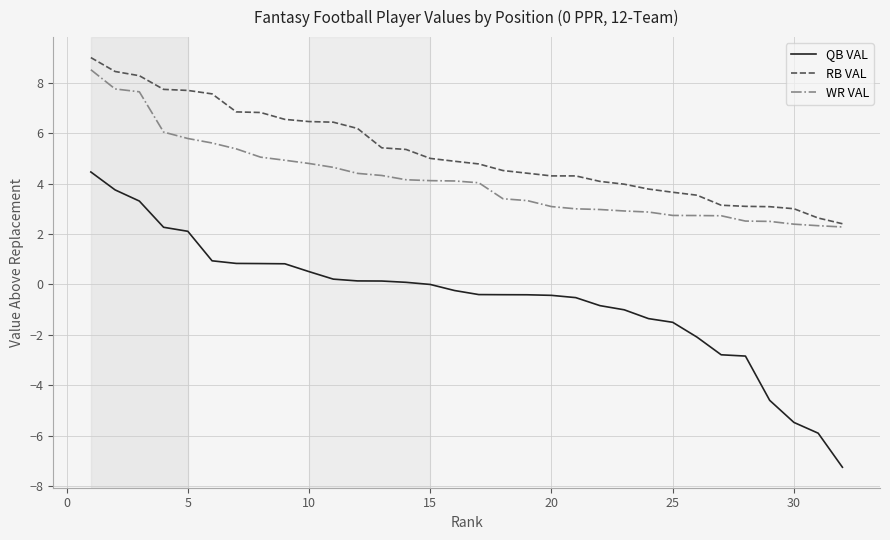

True or false: RB VAL and QB VAL intersect in this chart.

False